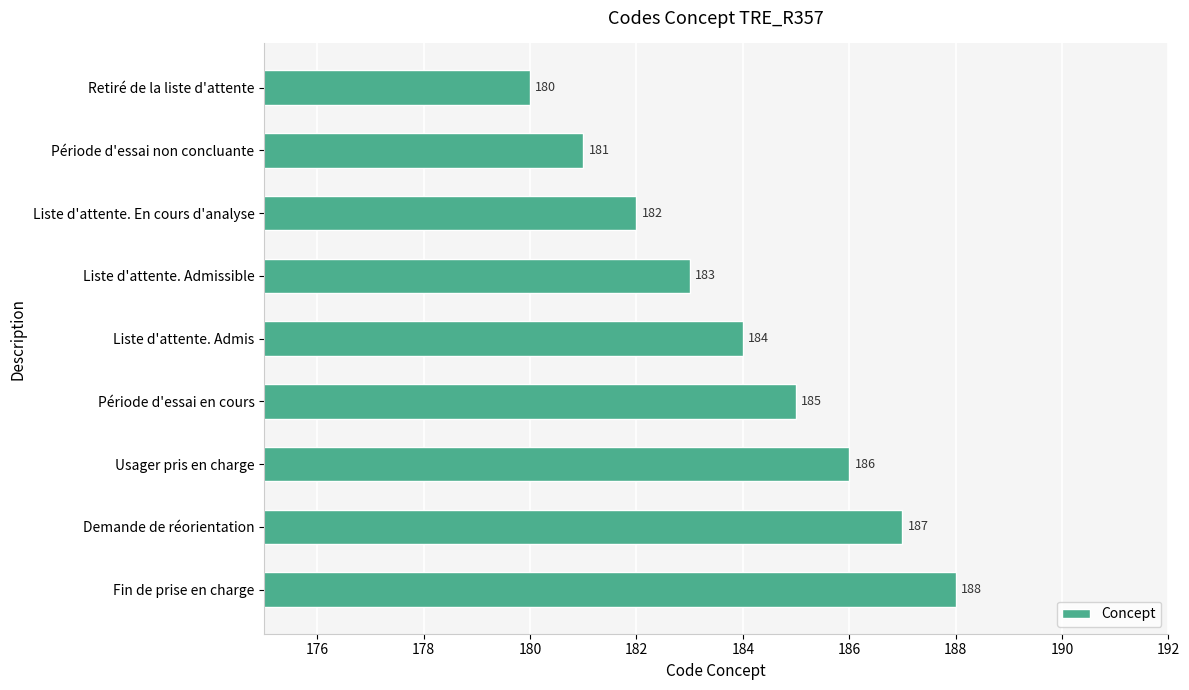

What is the difference between the second highest and minimum values?

7